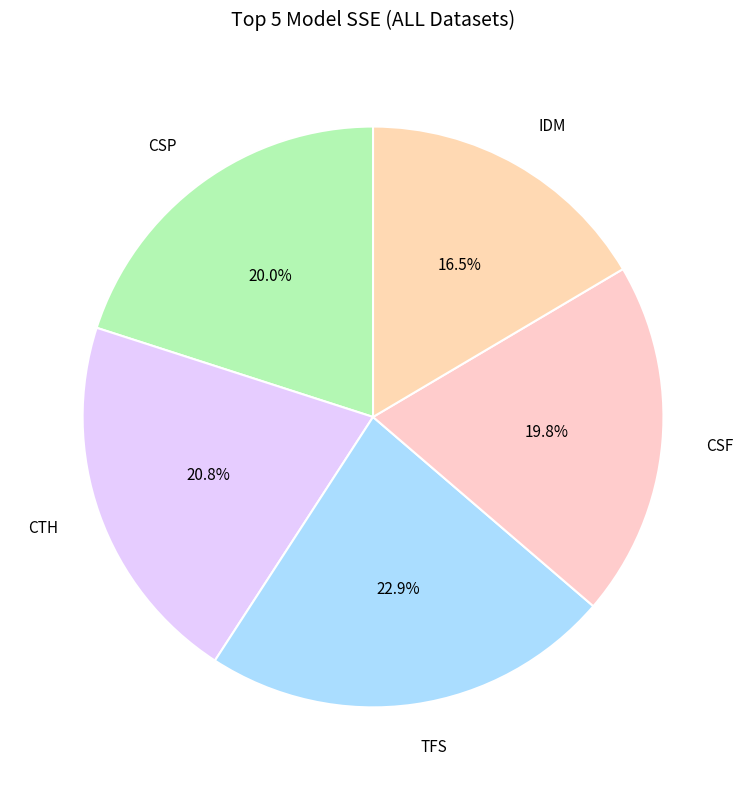

Does IDM represent more than half of the total?

No